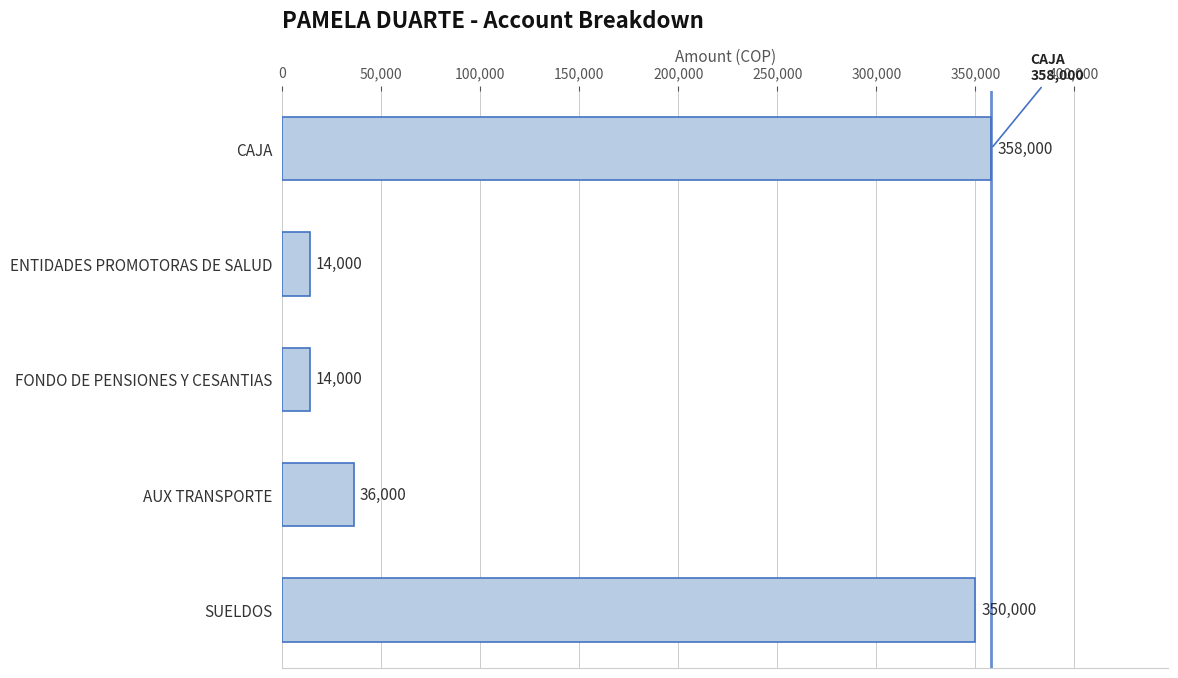

Between AUX TRANSPORTE and SUELDOS, which is larger?

SUELDOS